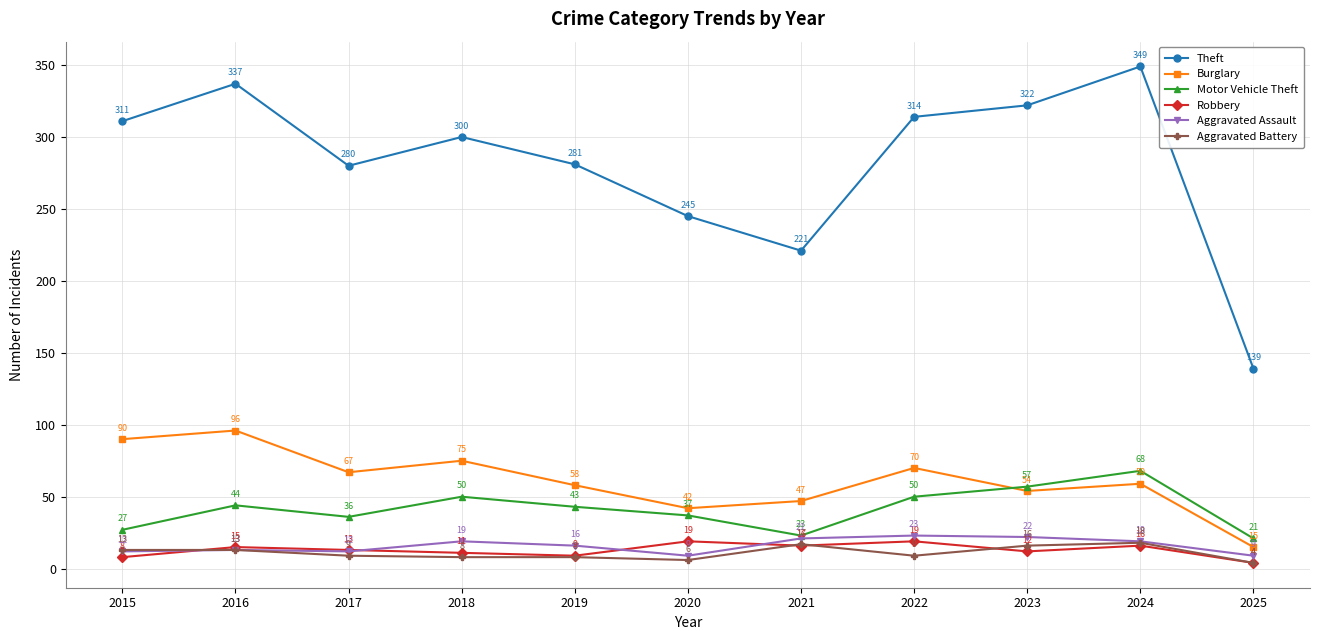

True or false: Aggravated Battery and Burglary intersect in this chart.

False